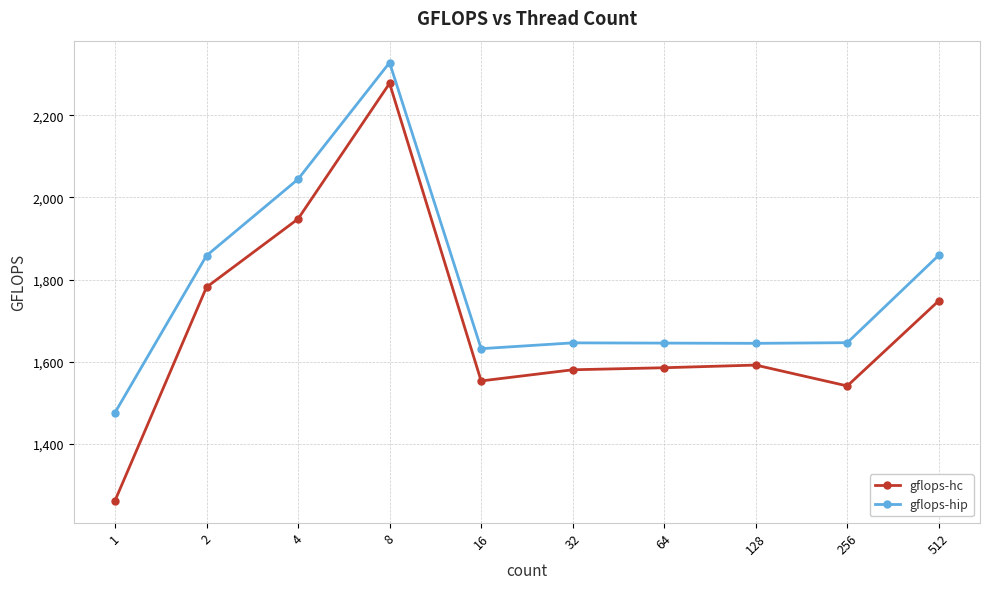

Which series has the largest total across all categories?

gflops-hip